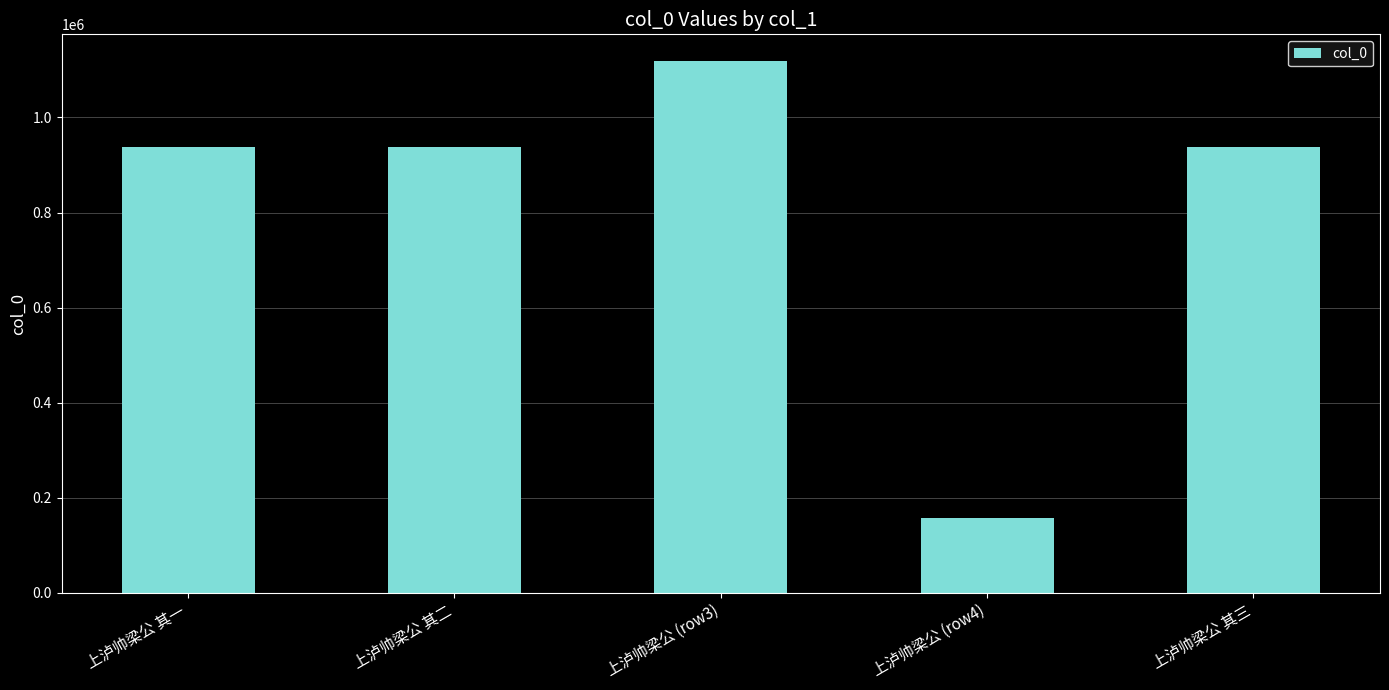

Read the value at 上泸帅梁公 其三.

938848